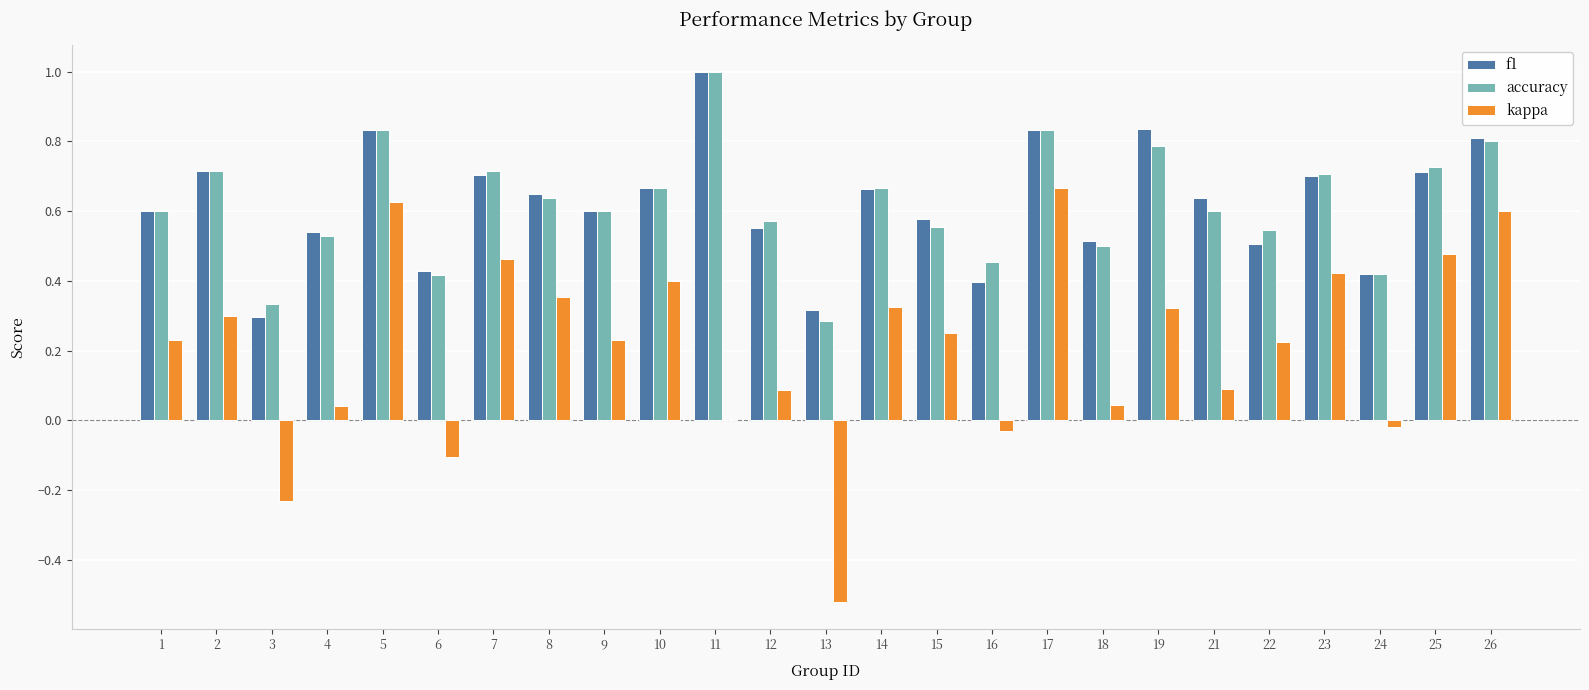

At which label is accuracy closest to 0?

13